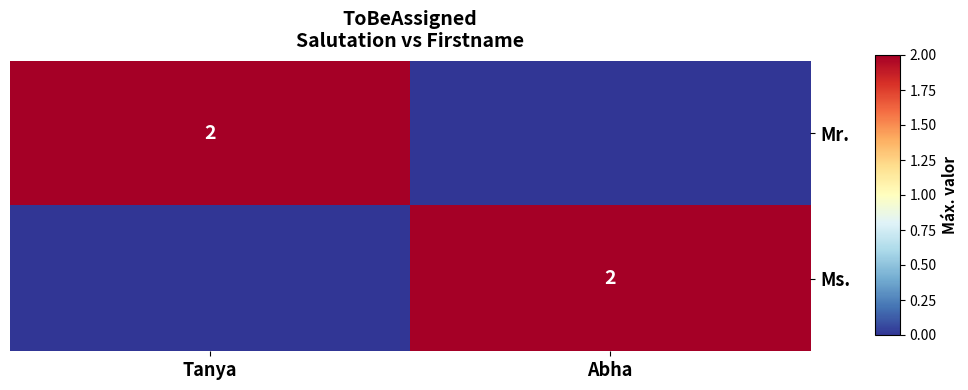

Is it true that Ms. equals 1 at Abha?

False